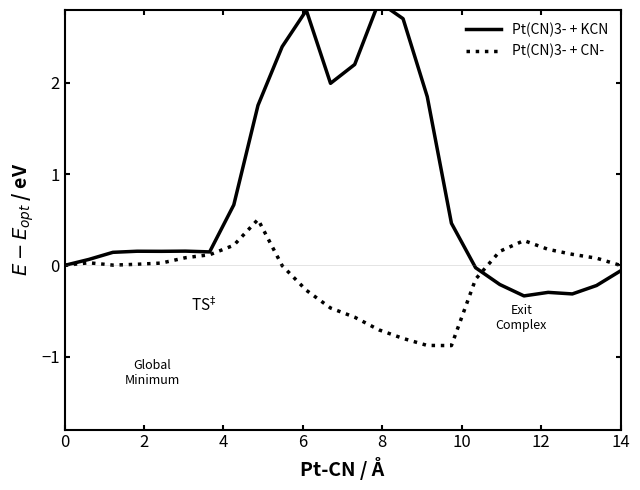

What are all the series names shown in the legend?

Pt(CN)3- + KCN, Pt(CN)3- + CN-